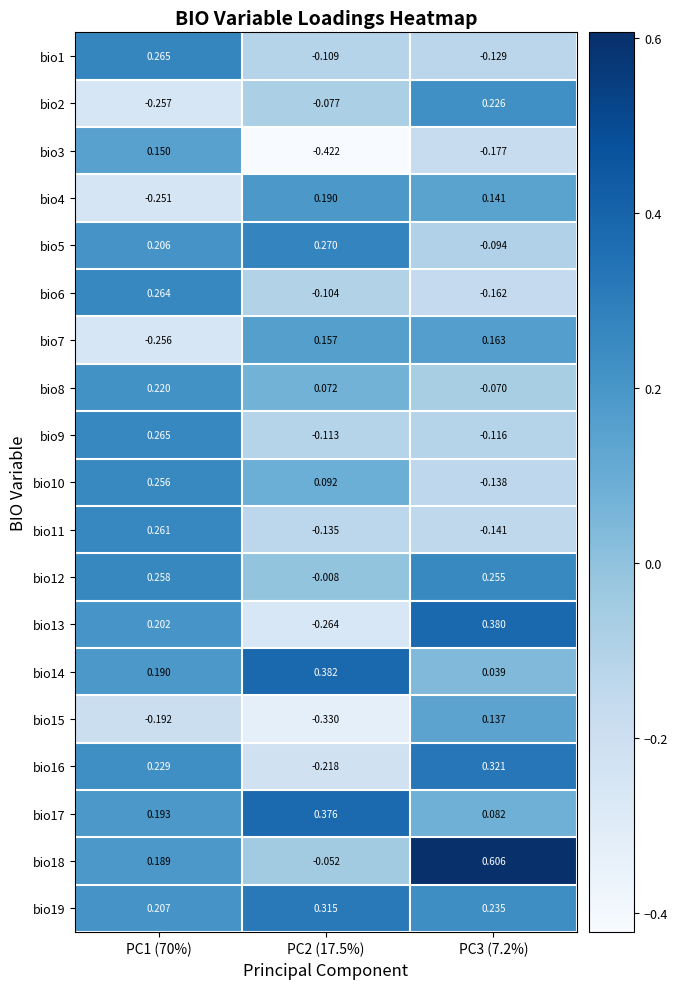

Is the value of bio3 at PC1 (70%) greater than the value of bio18 at PC3 (7.2%)?

No